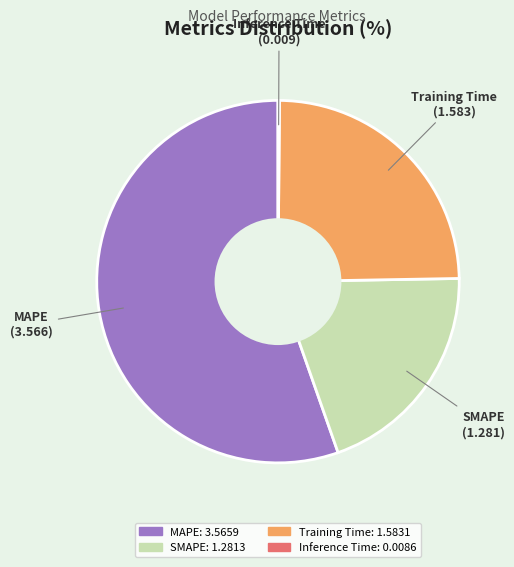

Is it true that MAPE is 50% of the pie?

False